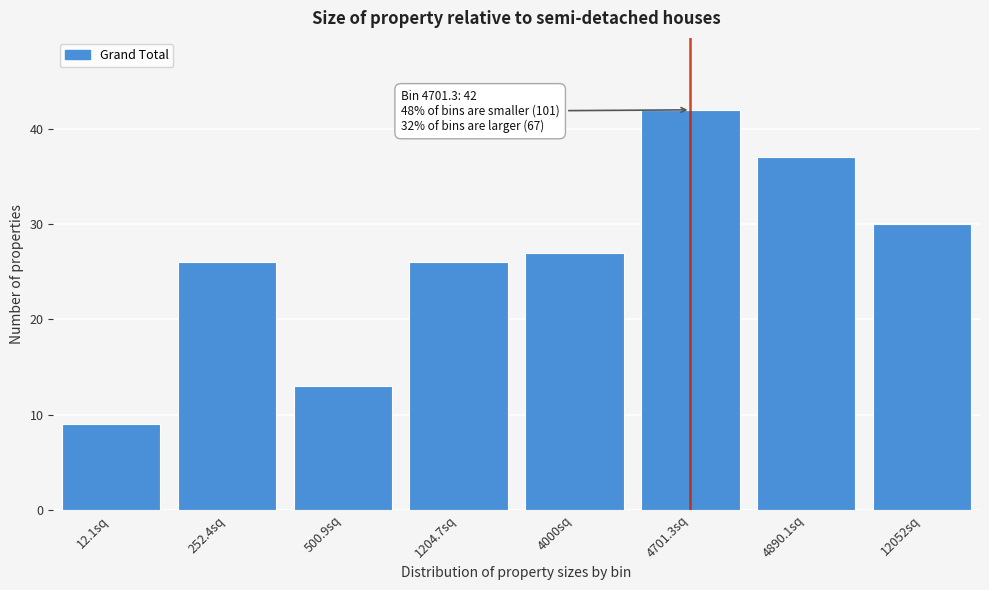

Reading right to left, list all the values displayed in this chart.

12052sq=30	4890.1sq=37	4701.3sq=42	4000sq=27	1204.7sq=26	500.9sq=13	252.4sq=26	12.1sq=9